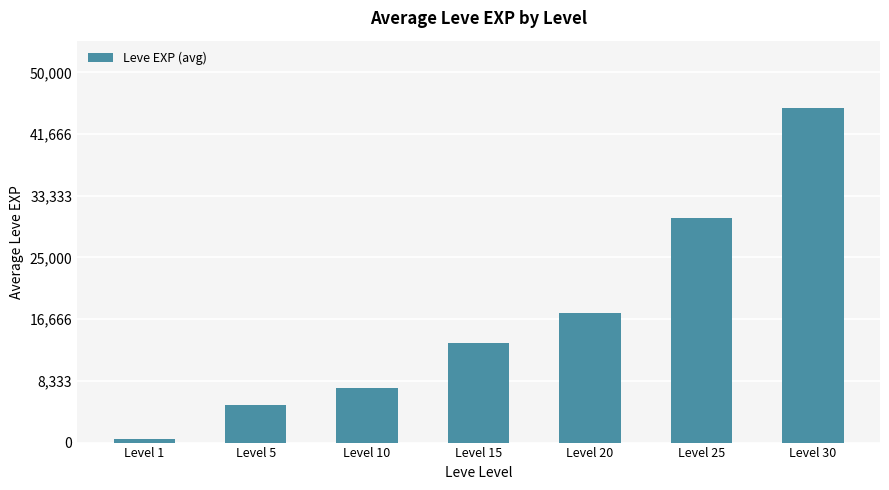

The chart shows a value of 28819.6 at Level 30. True or false?

False